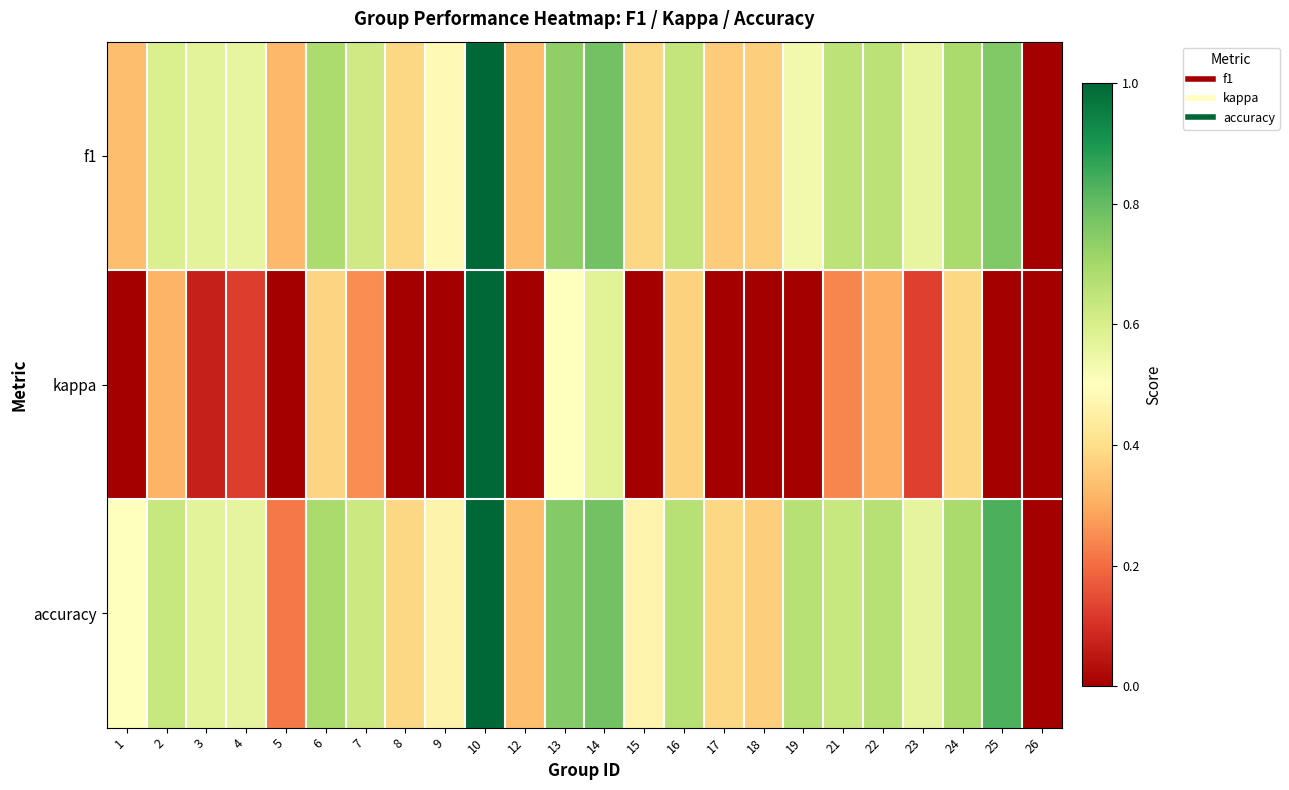

Reading left to right, list all the values displayed in this chart.

f1: 1=0.3	2=0.6	3=0.6	4=0.6	5=0.3	6=0.7	7=0.6	8=0.4	9=0.5	10=1.0	12=0.3	13=0.7	14=0.8	15=0.4	16=0.6	17=0.4	18=0.4	19=0.5	21=0.7	22=0.7	23=0.6	24=0.7	25=0.8	26=0.0
kappa: 1=0.0	2=0.3	3=0.1	4=0.1	5=-0.2	6=0.4	7=0.2	8=-0.3	9=-0.0	10=1.0	12=-0.3	13=0.5	14=0.6	15=-0.0	16=0.4	17=-0.3	18=-0.3	19=0.0	21=0.2	22=0.3	23=0.1	24=0.4	25=0.0	26=0.0
accuracy: 1=0.5	2=0.6	3=0.6	4=0.6	5=0.2	6=0.7	7=0.6	8=0.4	9=0.5	10=1.0	12=0.3	13=0.8	14=0.8	15=0.5	16=0.7	17=0.4	18=0.4	19=0.7	21=0.6	22=0.7	23=0.6	24=0.7	25=0.8	26=0.0